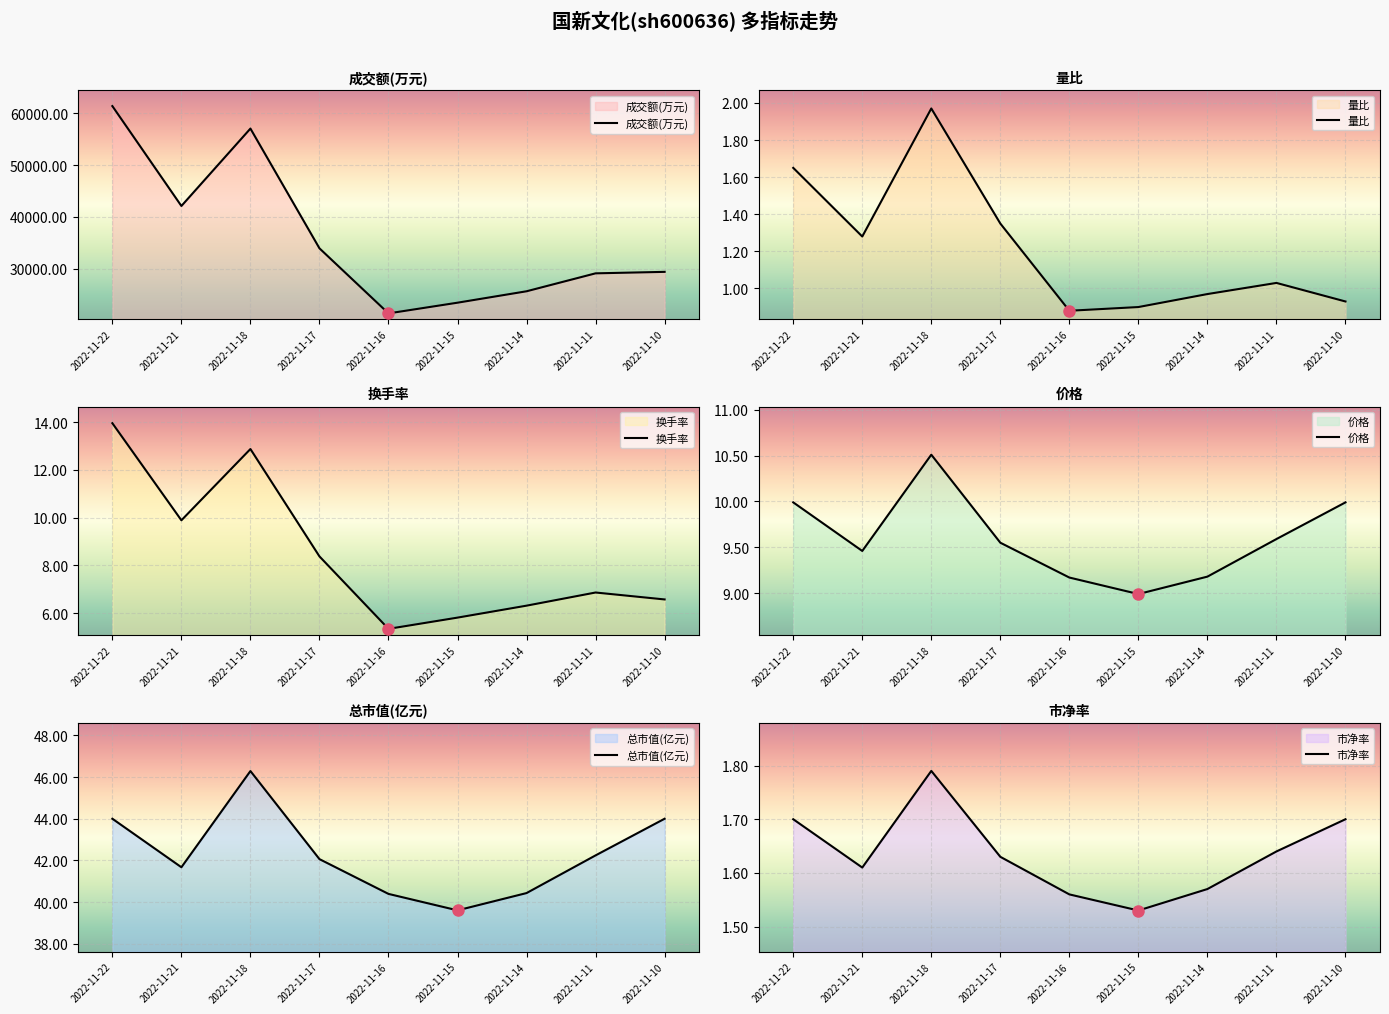

What is the greatest value displayed?

61421.0